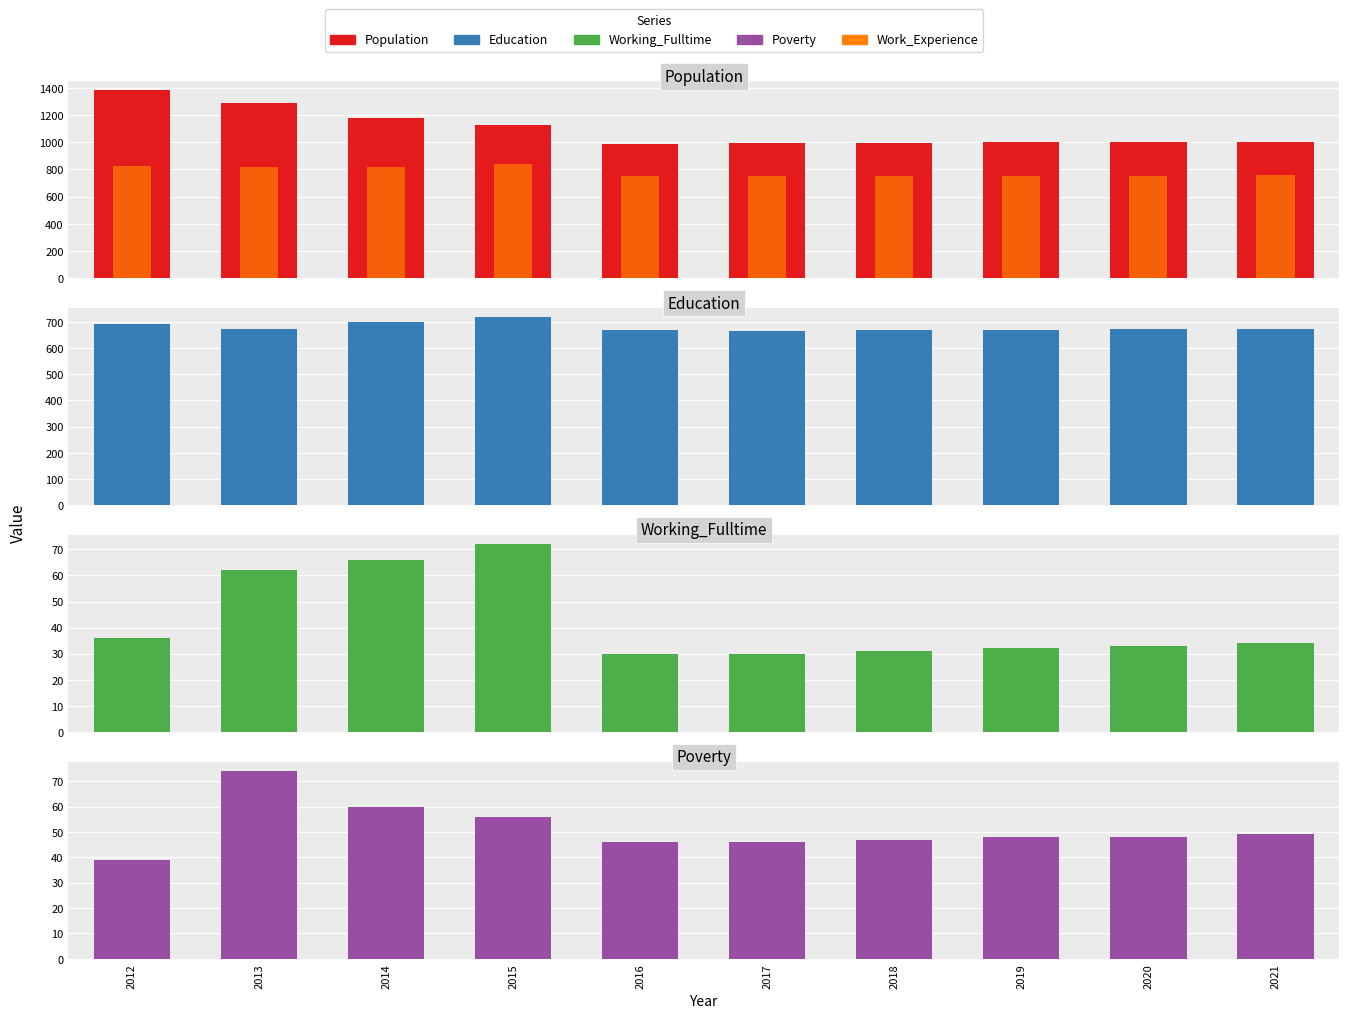

What are all the series names shown in the legend?

Population, Work_Experience, Education, Working_Fulltime, Poverty